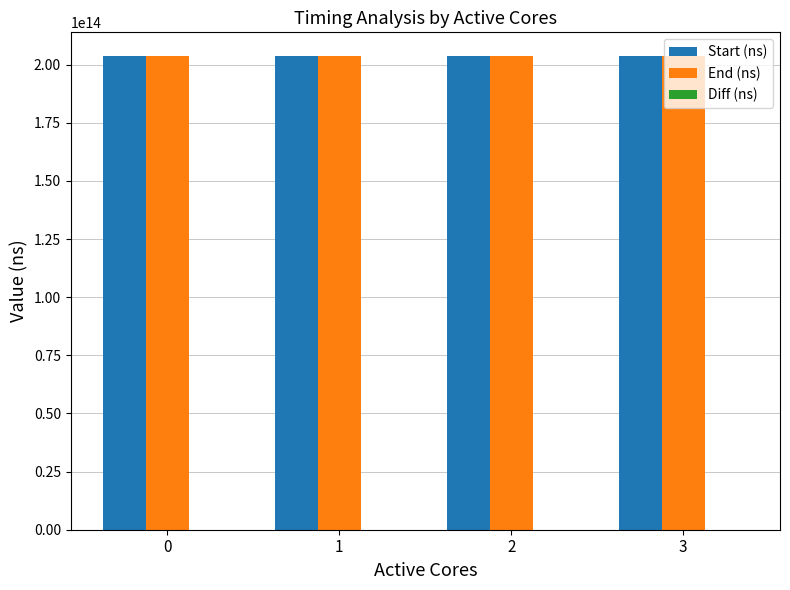

Count the number of data series in this chart.

3